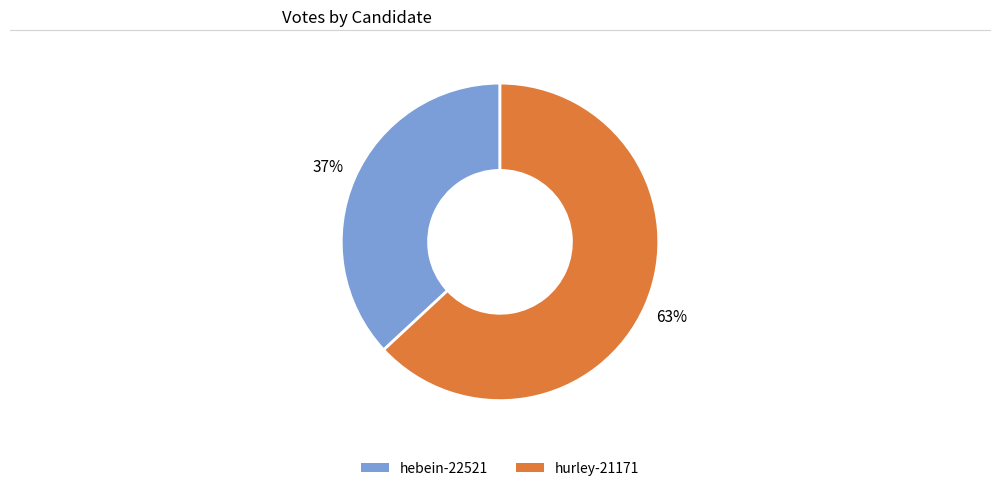

Is hurley-21171 the majority of the pie?

Yes